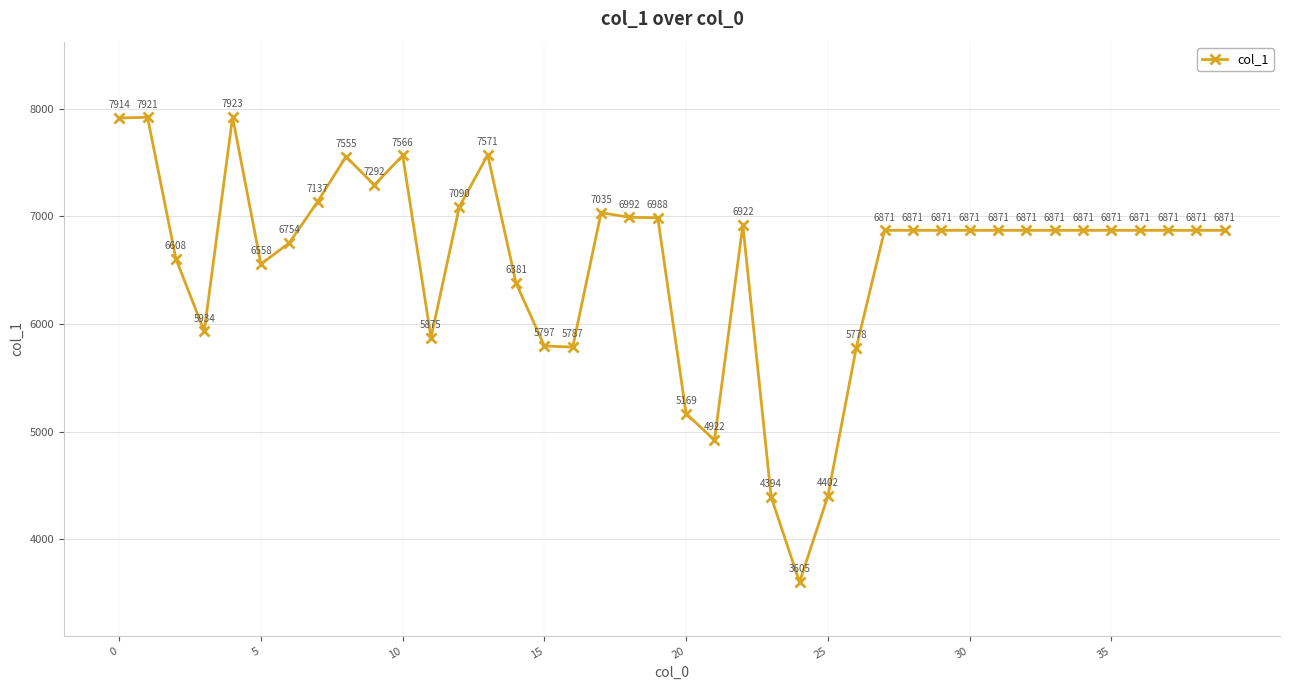

Reading left to right, transcribe all the data shown in this chart.

7914	7921	6608	5934	7923	6558	6754	7137	7555	7292	7566	5875	7090	7571	6381	5797	5787	7035	6992	6988	5169	4922	6922	4394	3605	4402	5778	6871	6871	6871	6871	6871	6871	6871	6871	6871	6871	6871	6871	6871